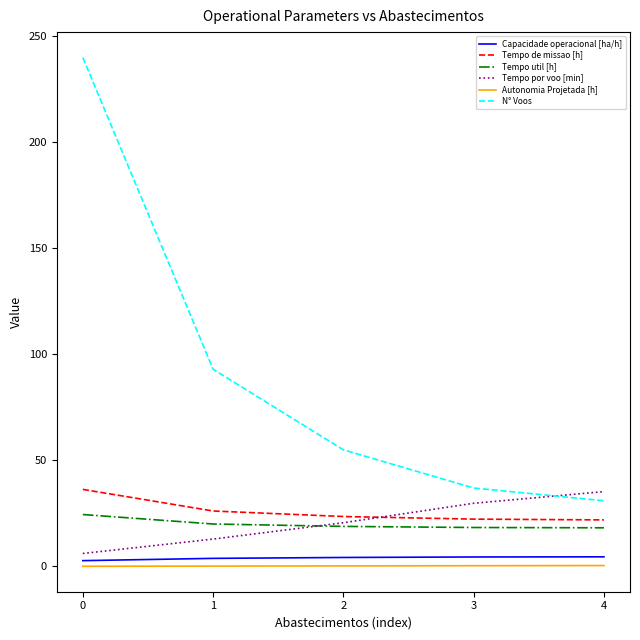

Is it true that Tempo de missao [h] equals 39.6 at 3?

False